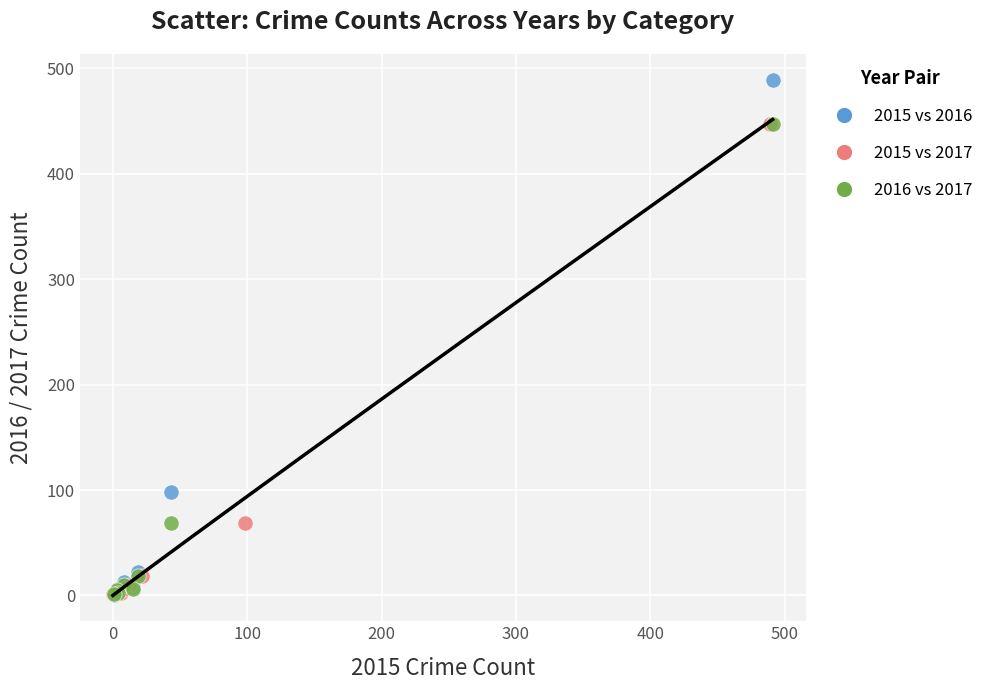

Which series has the widest spread of Y values?

2015 vs 2016